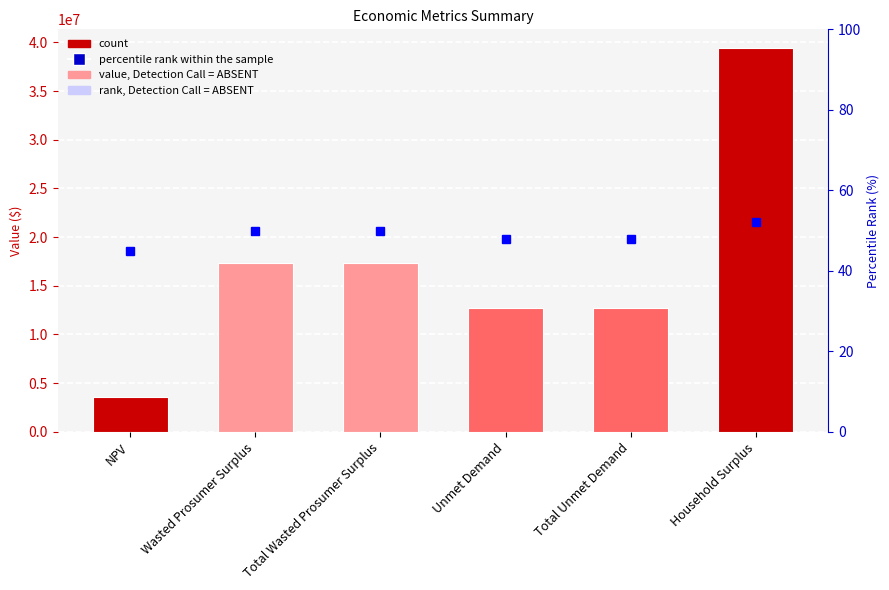

Reading left to right, list all the values displayed in this chart.

Value: NPV=3614730.6	Wasted Prosumer Surplus=17342512.7	Total Wasted Prosumer Surplus=17342512.7	Unmet Demand=12672317.9	Total Unmet Demand=12672317.9	Household Surplus=39367509.4
percentile rank within the sample: NPV=45.0	Wasted Prosumer Surplus=50.0	Total Wasted Prosumer Surplus=50.0	Unmet Demand=48.0	Total Unmet Demand=48.0	Household Surplus=52.0